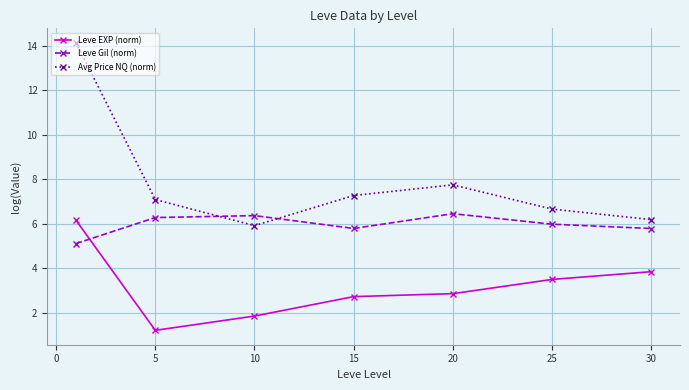

How many lines are shown in the chart?

3